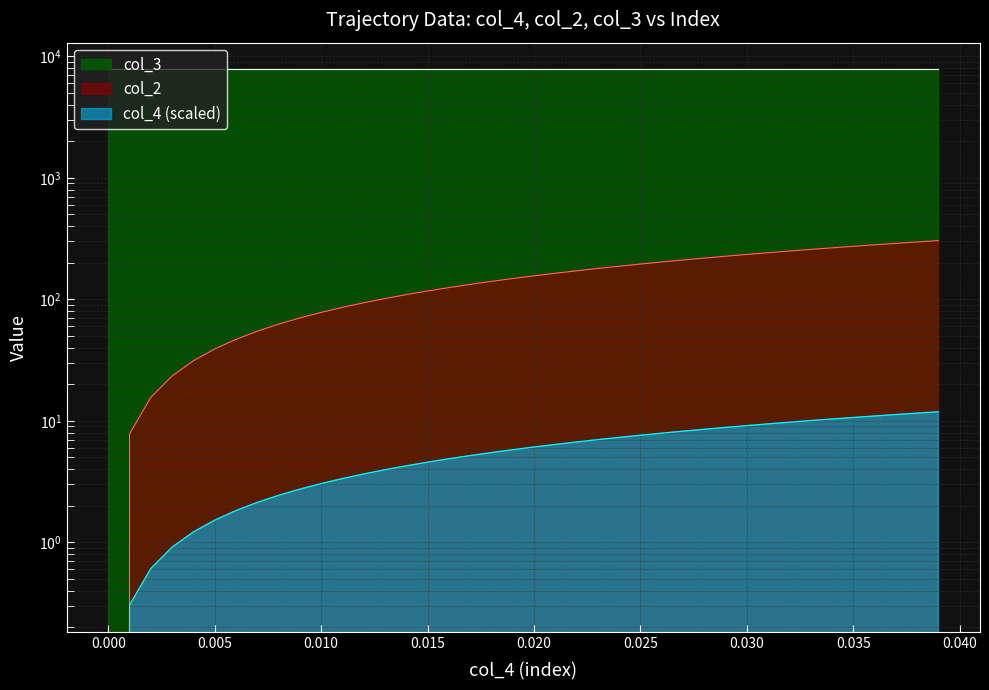

What is the sum of all col_4 values?

6096.0